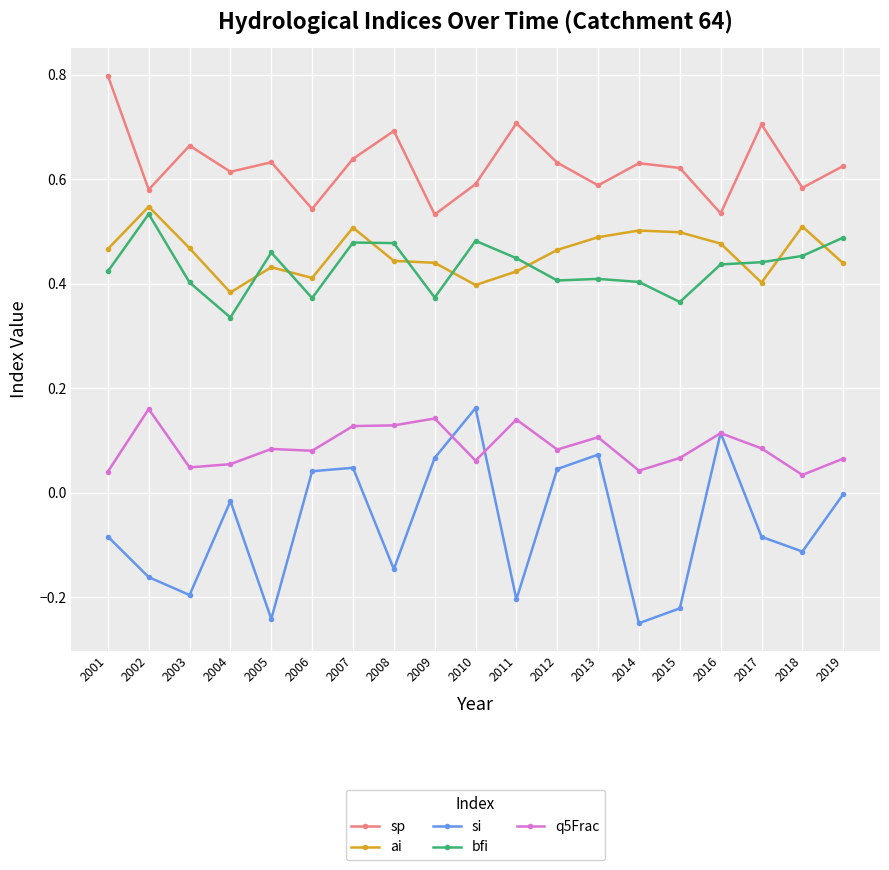

Is it true that ai equals 0.7 at 2010?

False